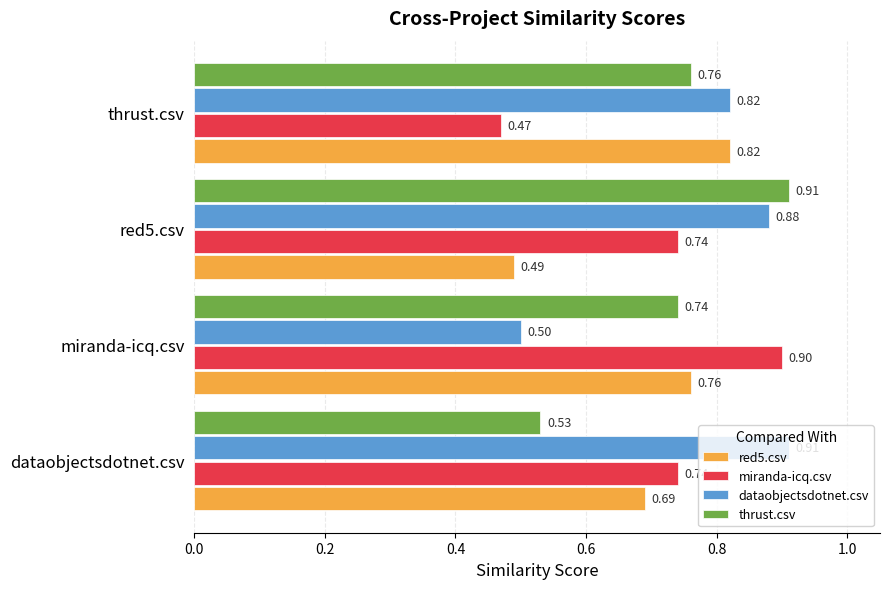

Between dataobjectsdotnet.csv and thrust.csv, which series saw the biggest shift?

miranda-icq.csv